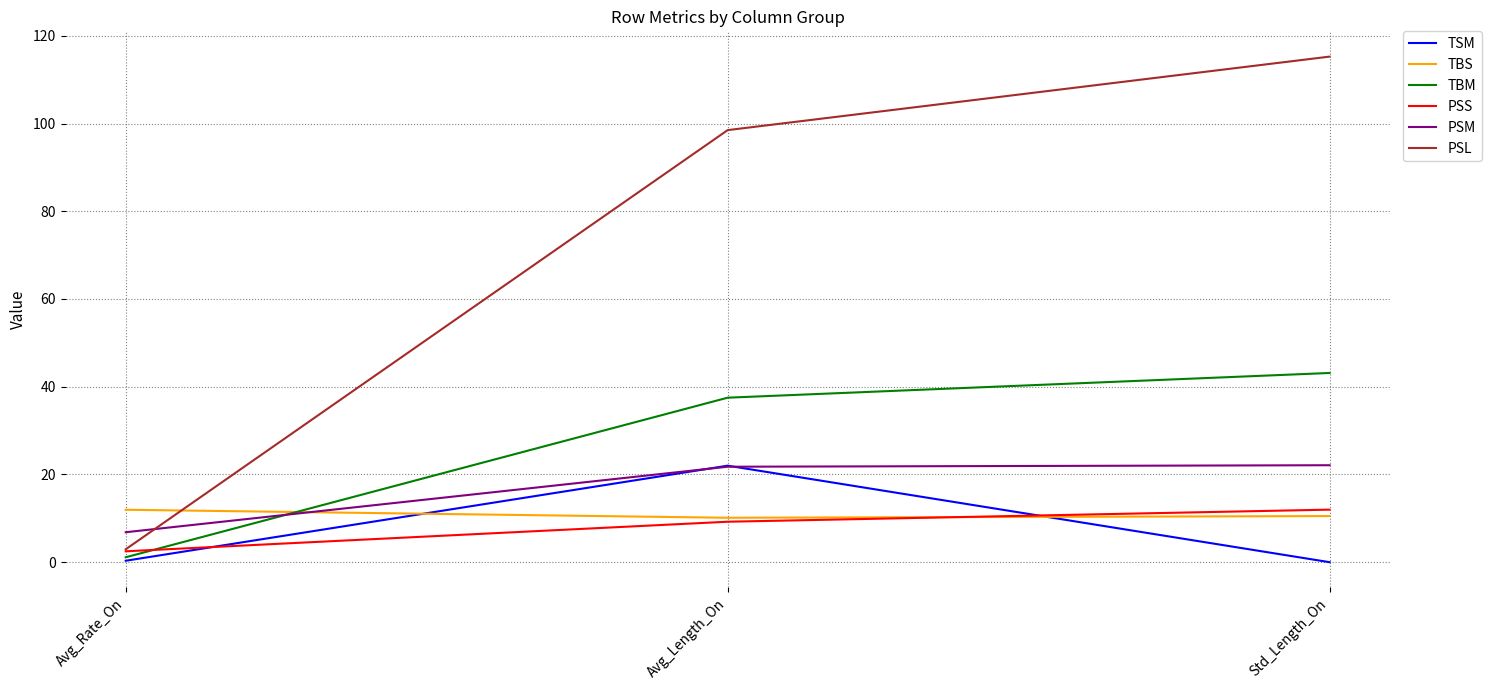

What is the average value of the PSL series?

72.2